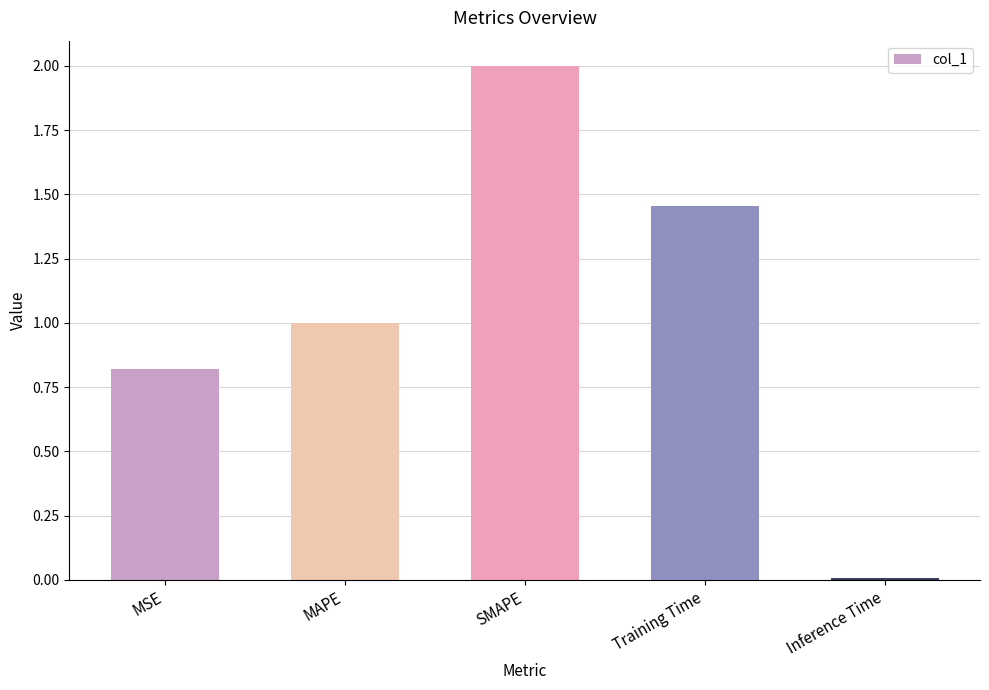

What is the difference between the maximum and minimum values?

2.0